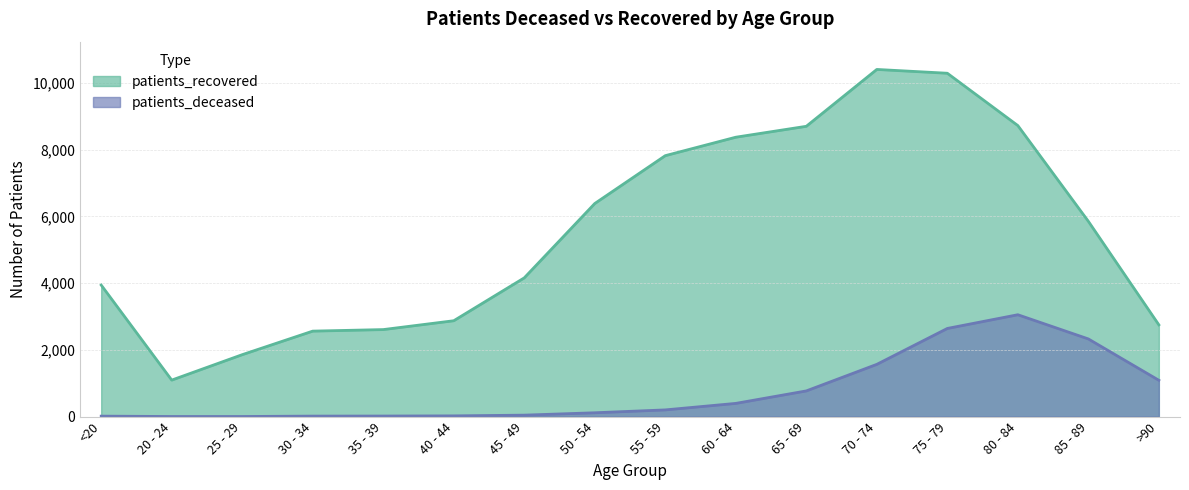

True or false: patients_recovered and patients_deceased intersect in this chart.

False